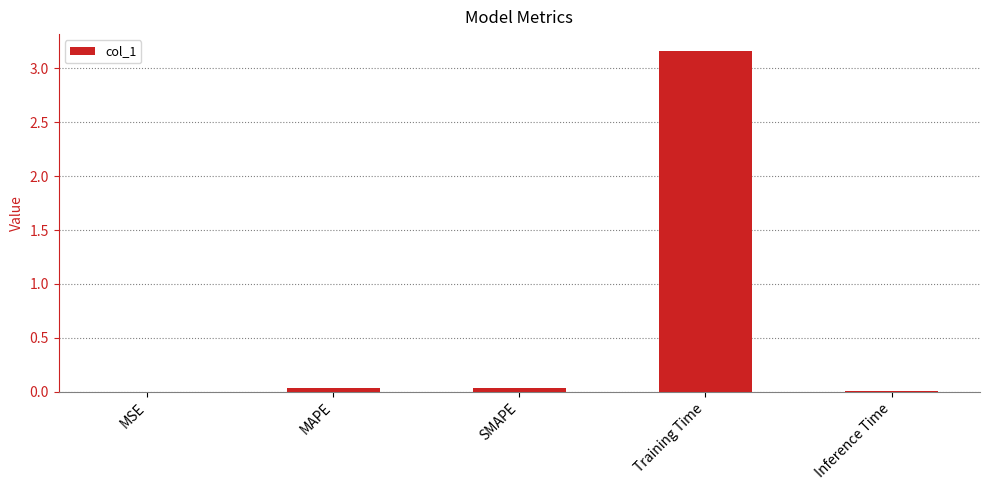

What is the average value?

0.6